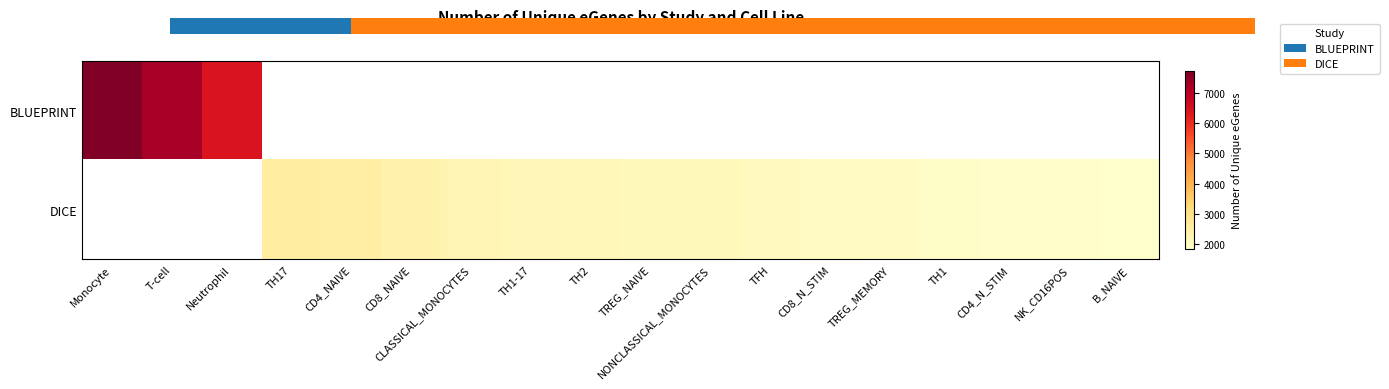

List the series in order of their peak value, highest first.

BLUEPRINT, DICE